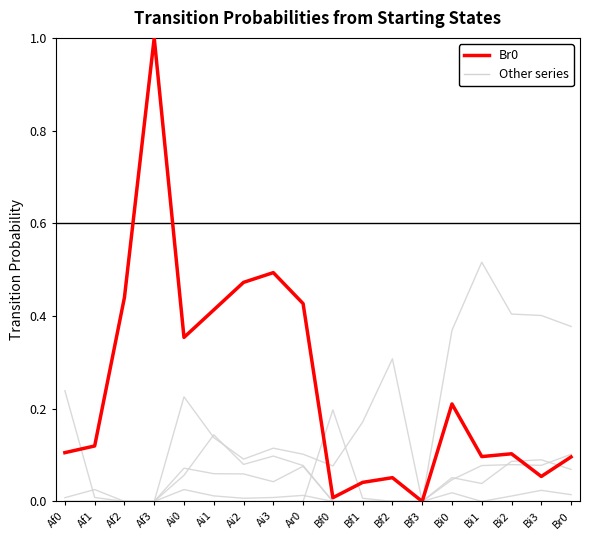

Is this an area chart (filled region under the line)?

No